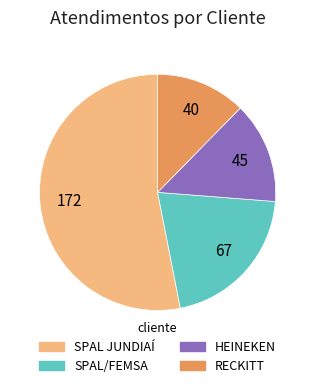

The SPAL/FEMSA slice represents 21% of the pie. True or false?

True